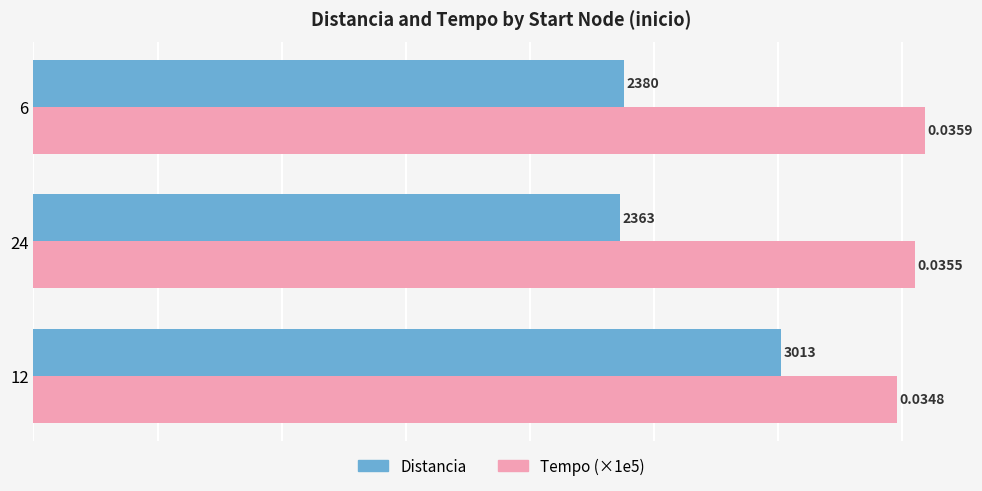

What is the average value of the Tempo (×1e5) series?

3540.7